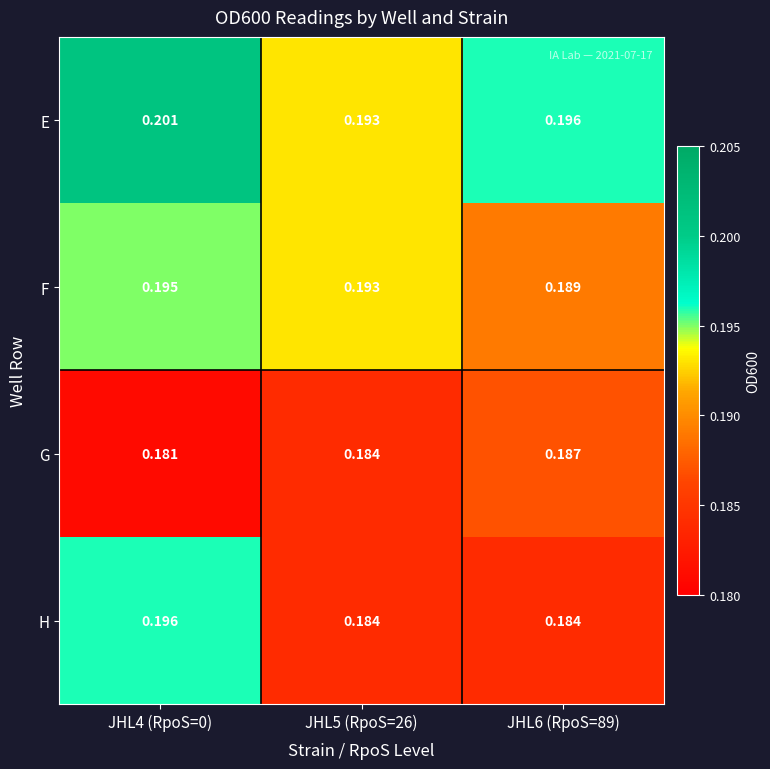

Which series has the widest spread of values?

H